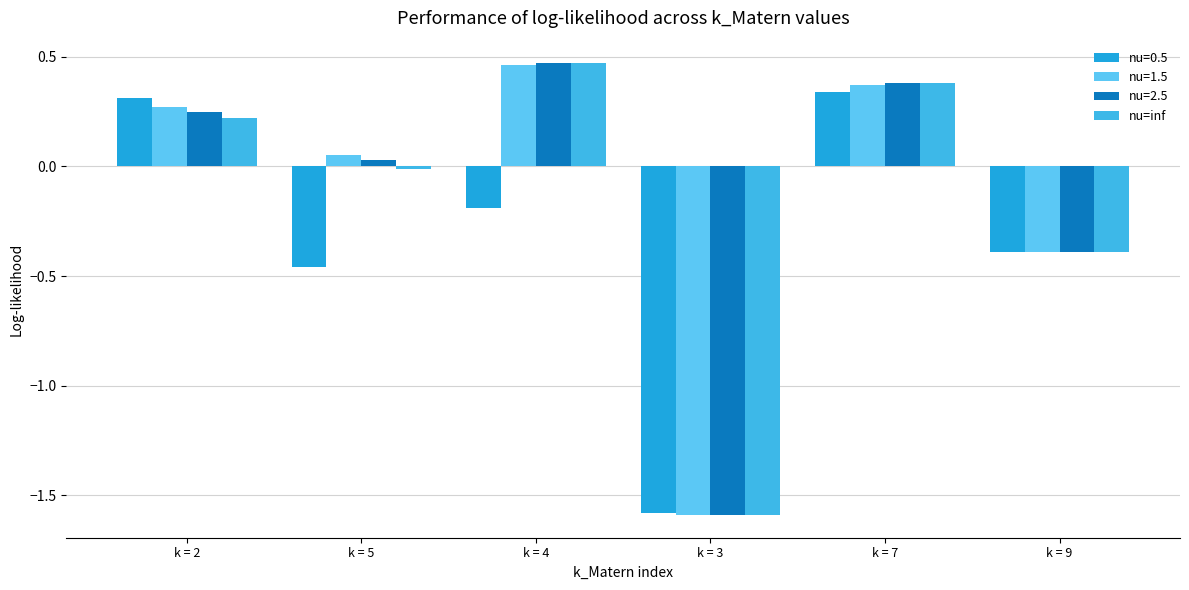

What is the label of the 5th bar from the left?

k = 7